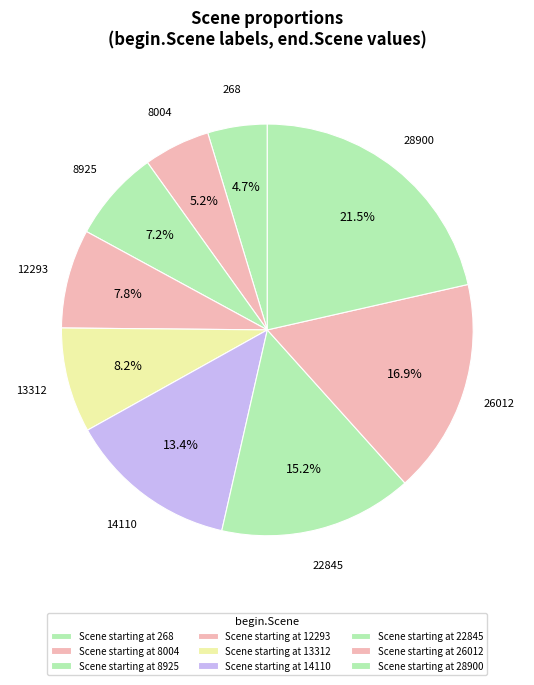

How many slices are in this pie chart?

9